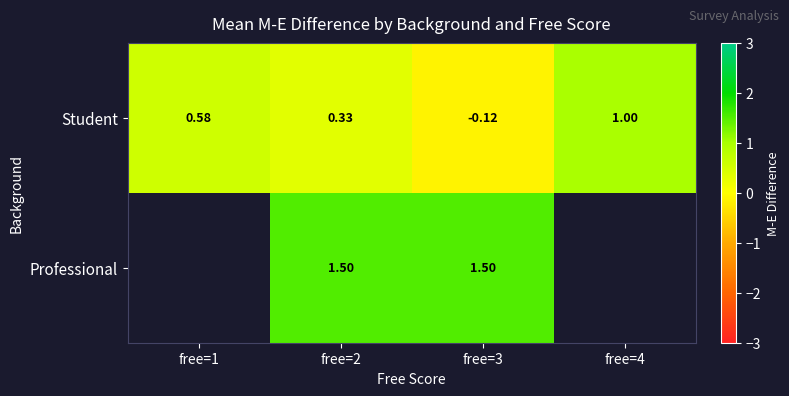

At which label does Student first exceed 0?

free=1